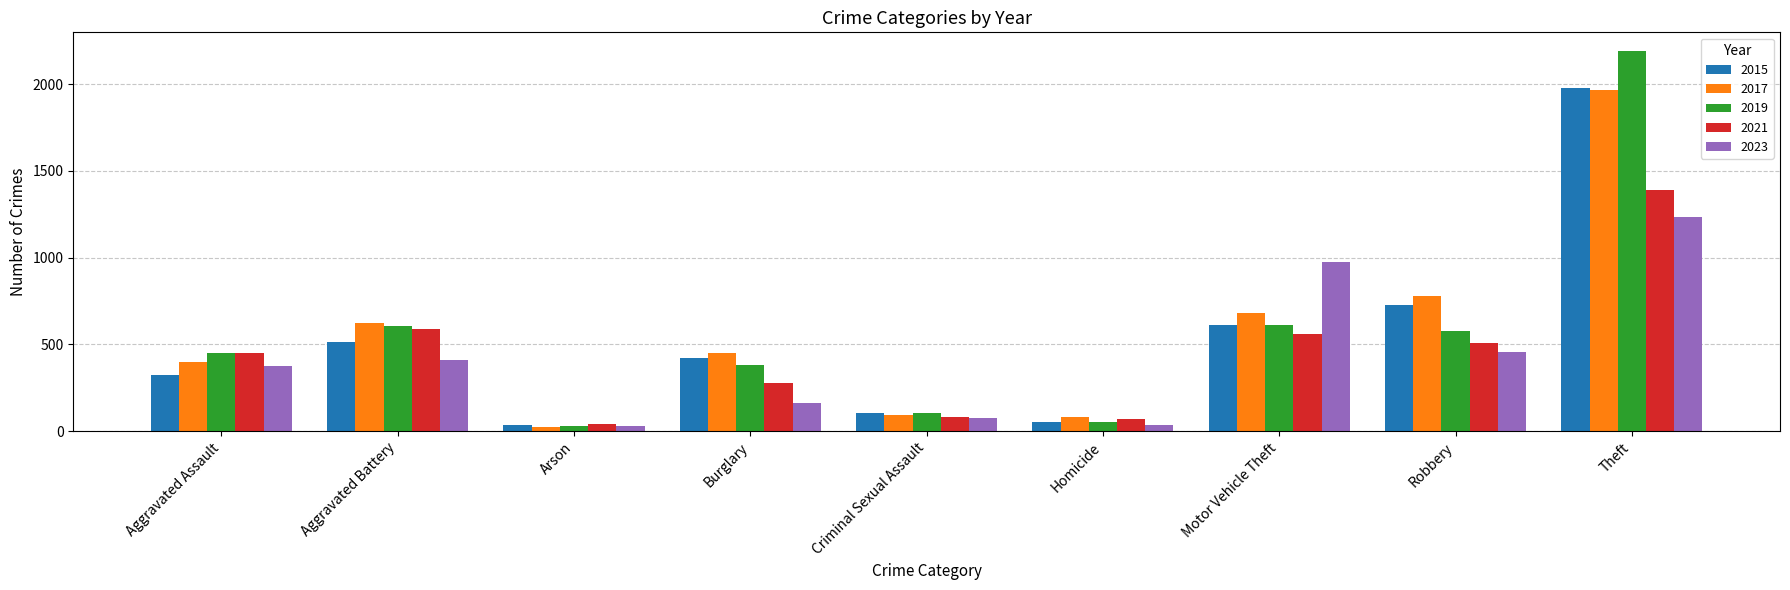

What is the label of the 5th bar from the left?

Criminal Sexual Assault